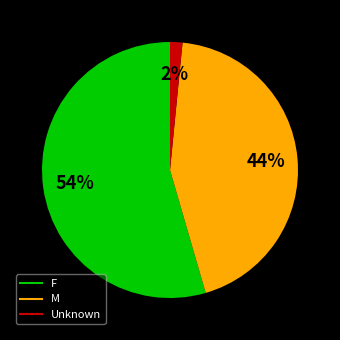

Count the number of slices in the pie.

3